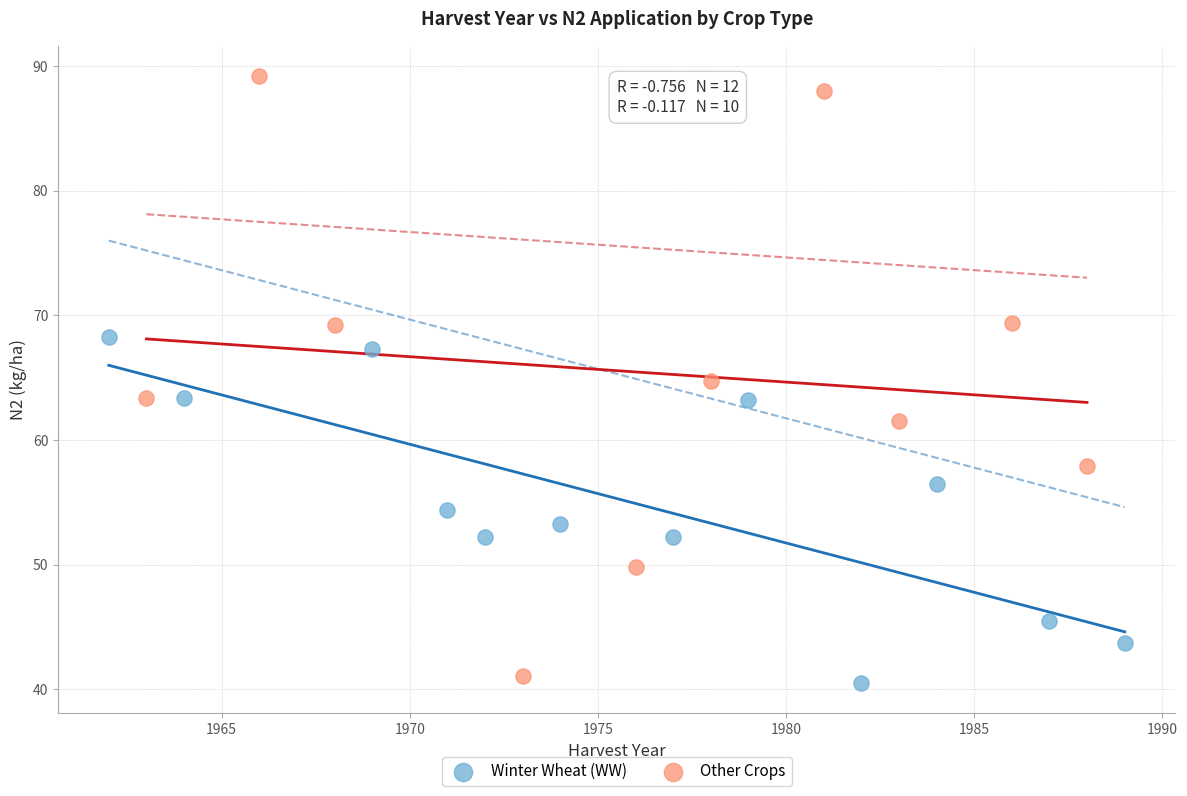

Which series reaches the maximum Y coordinate?

Other Crops